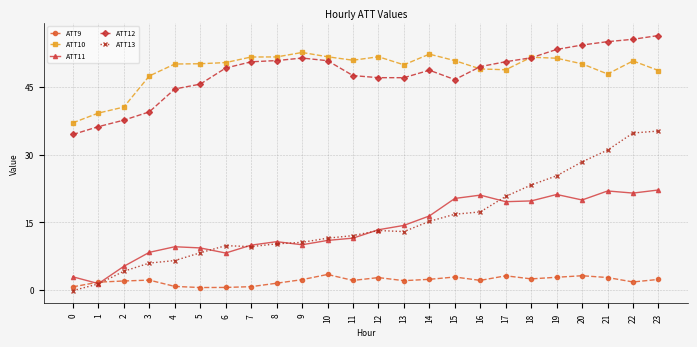

What is the total value across all series at 19?

154.0